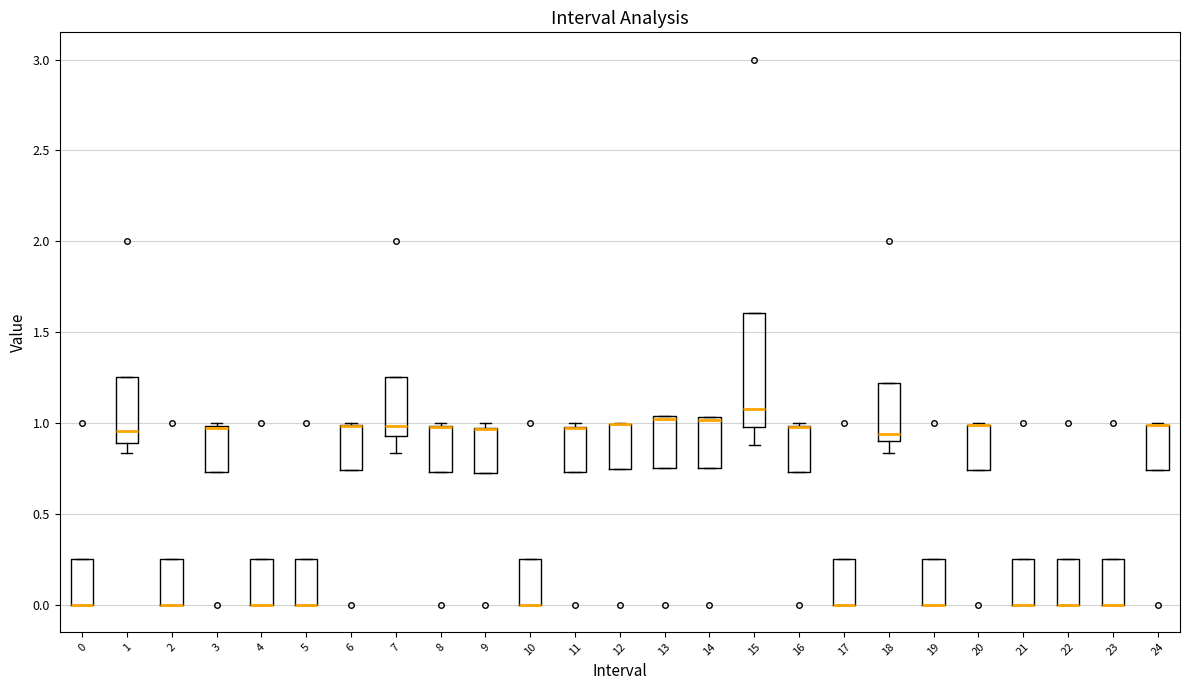

Reading left to right, transcribe this box plot: for each box, give where its median line is, the range the box spans, and where its two whiskers end, as read against the y-axis. The values are not printed on the chart, so give them approximately, as read against the axis.

0: median 0.00 (drawn on the box's lower edge), box 0.00 to 0.25, whiskers 0.00 to 0.25
1: median 0.95, box 0.90 to 1.25, whiskers 0.85 to 1.25
2: median 0.00 (drawn on the box's lower edge), box 0.00 to 0.25, whiskers 0.00 to 0.25
3: median 0.95 (drawn on the box's upper edge), box 0.75 to 1.00, whiskers 0.75 to 1.00 (just above the box's upper edge)
4: median 0.00 (drawn on the box's lower edge), box 0.00 to 0.25, whiskers 0.00 to 0.25
5: median 0.00 (drawn on the box's lower edge), box 0.00 to 0.25, whiskers 0.00 to 0.25
6: median 1.00 (drawn on the box's upper edge), box 0.75 to 1.00, whiskers 0.75 to 1.00
7: median 1.00, box 0.95 to 1.25, whiskers 0.85 to 1.25
8: median 0.95 (drawn on the box's upper edge), box 0.75 to 1.00, whiskers 0.75 to 1.00 (just above the box's upper edge)
9: median 0.95 (drawn on the box's upper edge), box 0.70 to 0.95, whiskers 0.70 to 1.00
10: median 0.00 (drawn on the box's lower edge), box 0.00 to 0.25, whiskers 0.00 to 0.25
11: median 0.95 (drawn on the box's upper edge), box 0.75 to 1.00, whiskers 0.75 to 1.00 (just above the box's upper edge)
12: median 1.00 (drawn on the box's upper edge), box 0.75 to 1.00, whiskers 0.75 to 1.00
13: median 1.00, box 0.75 to 1.05, whiskers 0.75 to 1.05
14: median 1.00, box 0.75 to 1.05, whiskers 0.75 to 1.05
15: median 1.05, box 0.95 to 1.60, whiskers 0.90 to 1.60
16: median 1.00 (drawn on the box's upper edge), box 0.75 to 1.00, whiskers 0.75 to 1.00 (just above the box's upper edge)
17: median 0.00 (drawn on the box's lower edge), box 0.00 to 0.25, whiskers 0.00 to 0.25
18: median 0.95, box 0.90 to 1.20, whiskers 0.85 to 1.20
19: median 0.00 (drawn on the box's lower edge), box 0.00 to 0.25, whiskers 0.00 to 0.25
20: median 1.00 (drawn on the box's upper edge), box 0.75 to 1.00, whiskers 0.75 to 1.00
21: median 0.00 (drawn on the box's lower edge), box 0.00 to 0.25, whiskers 0.00 to 0.25
22: median 0.00 (drawn on the box's lower edge), box 0.00 to 0.25, whiskers 0.00 to 0.25
23: median 0.00 (drawn on the box's lower edge), box 0.00 to 0.25, whiskers 0.00 to 0.25
24: median 1.00 (drawn on the box's upper edge), box 0.75 to 1.00, whiskers 0.75 to 1.00